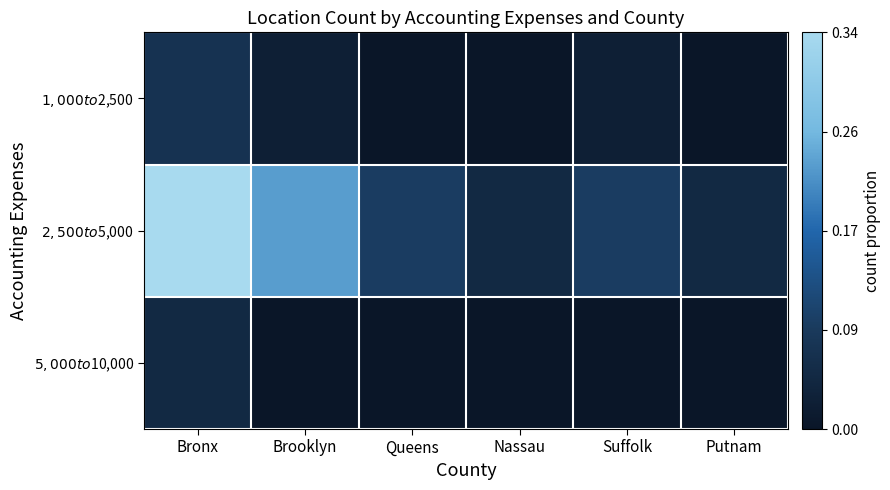

What is the greatest value displayed?

0.3